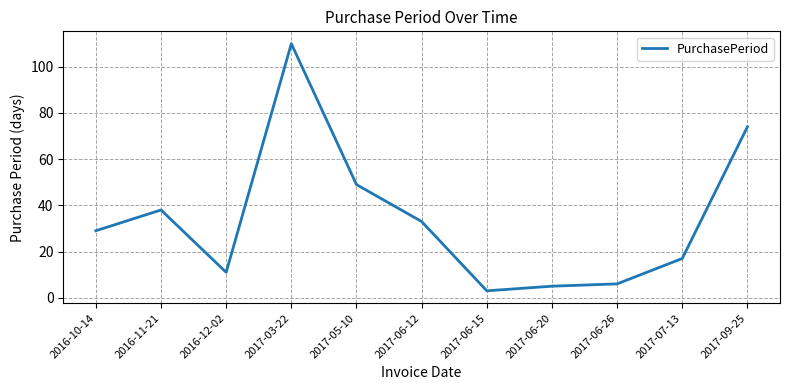

What is the difference between the values at 2017-03-22 and 2017-06-20?

105